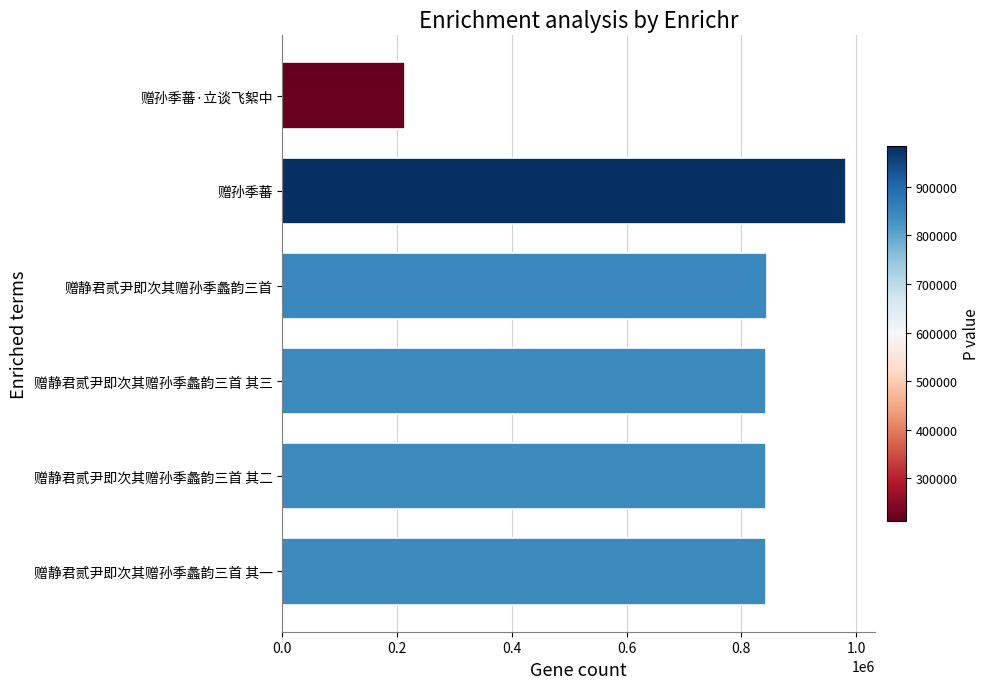

Which has a higher value, 赠孙季蕃 or 赠静君贰尹即次其赠孙季蠡韵三首?

赠孙季蕃